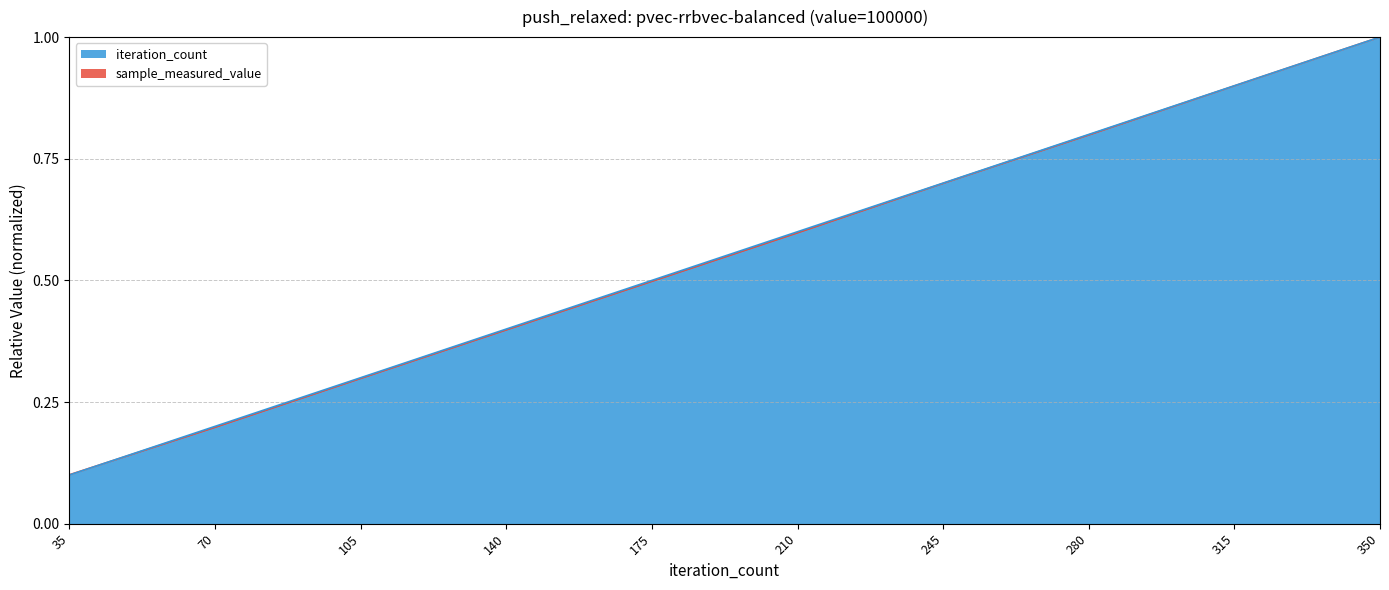

At how many categories does at least one series exceed 0?

10